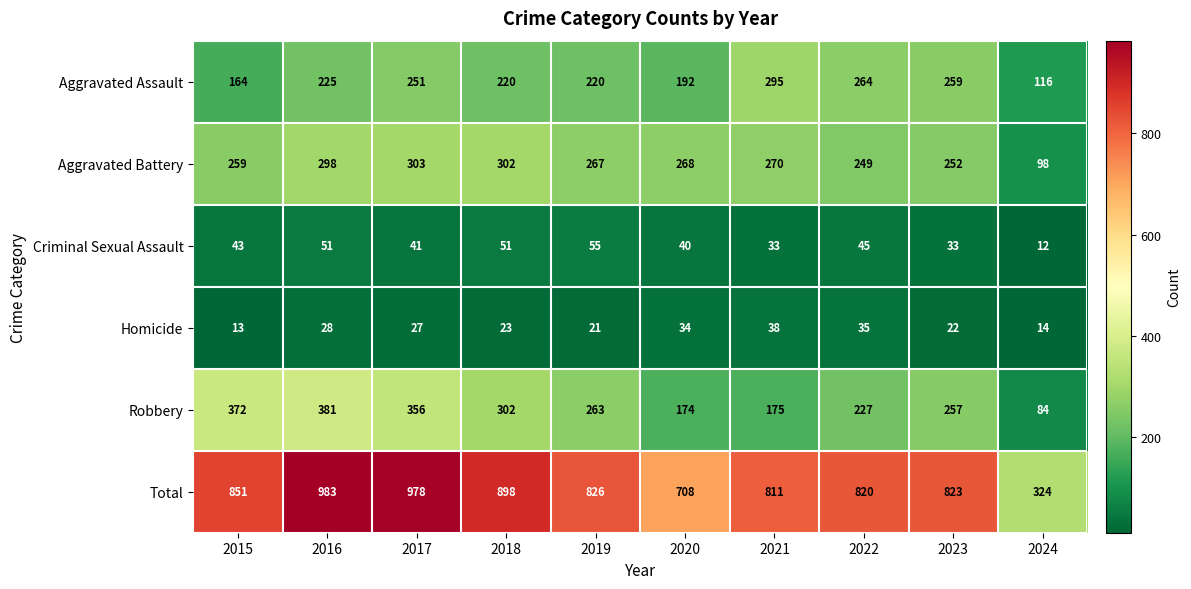

What is the sum of all Homicide values?

255